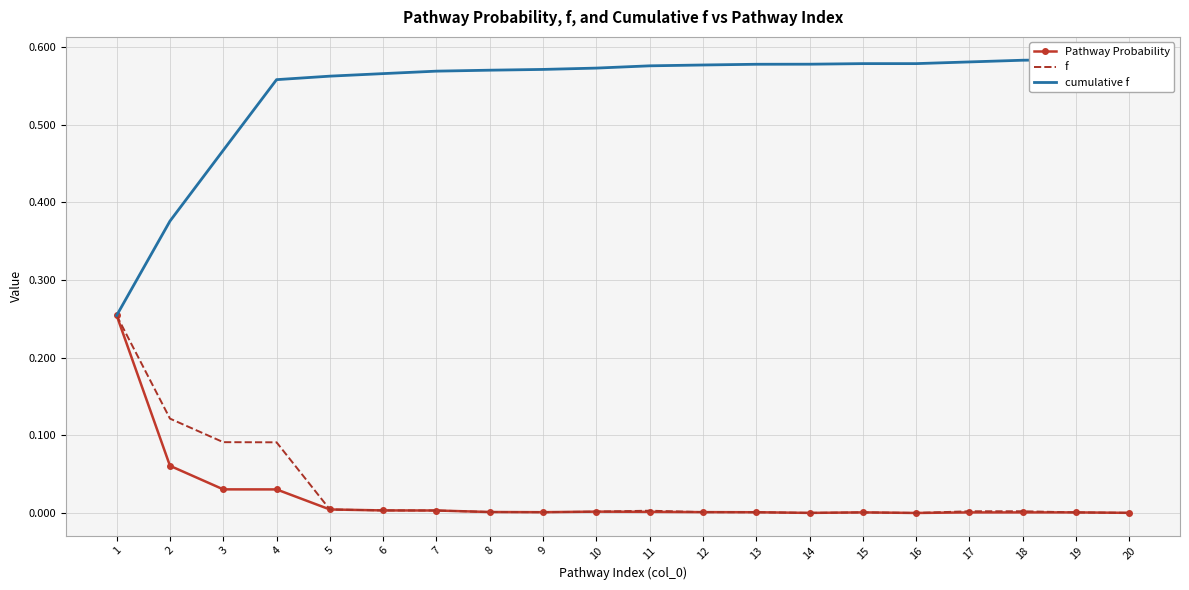

How many lines are shown in the chart?

3